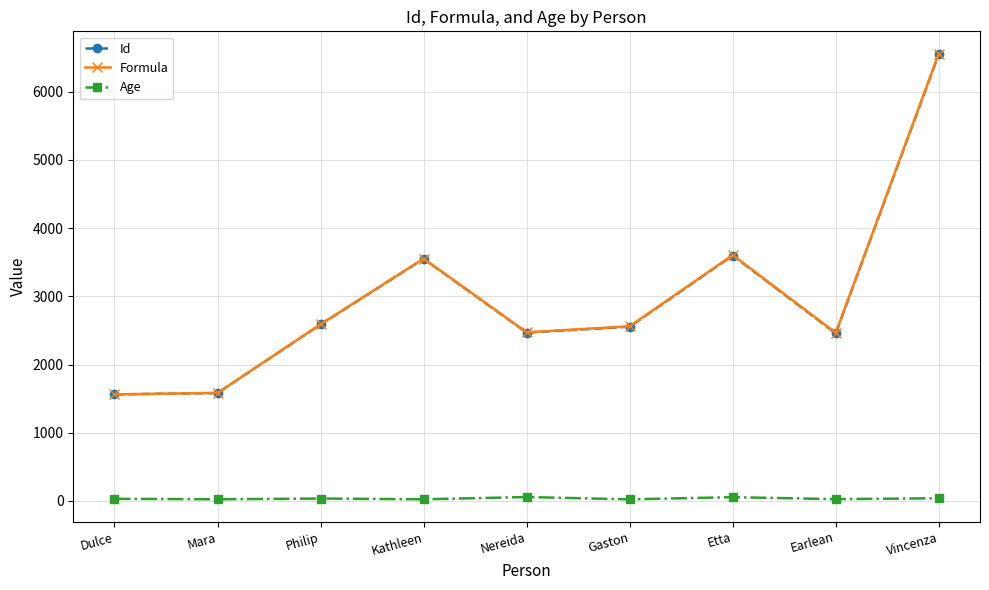

What is the sum of the Age values at Mara and Kathleen?

50